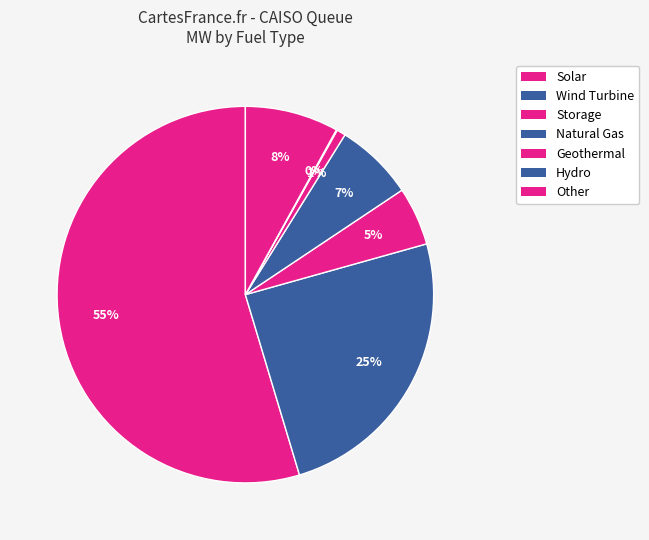

Which category has the biggest portion of the pie?

Solar